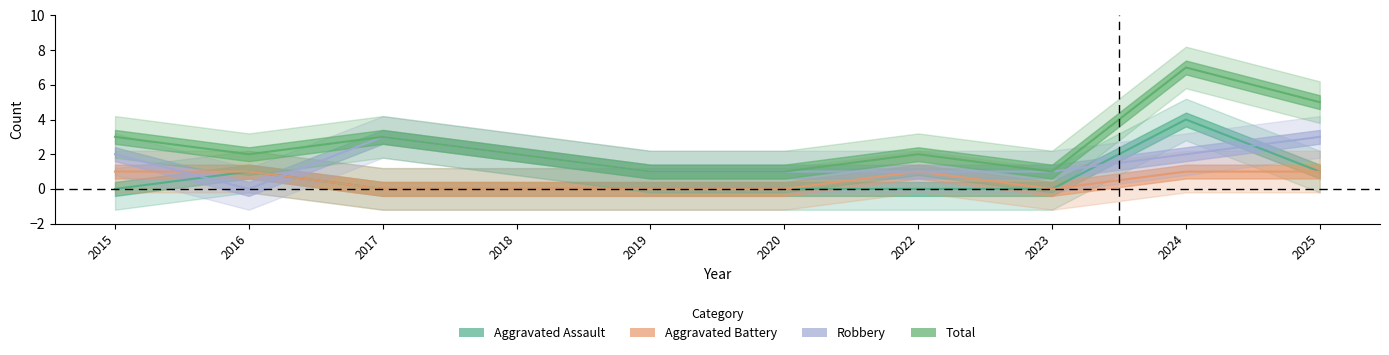

True or false: Total and Aggravated Battery cross at least once.

False